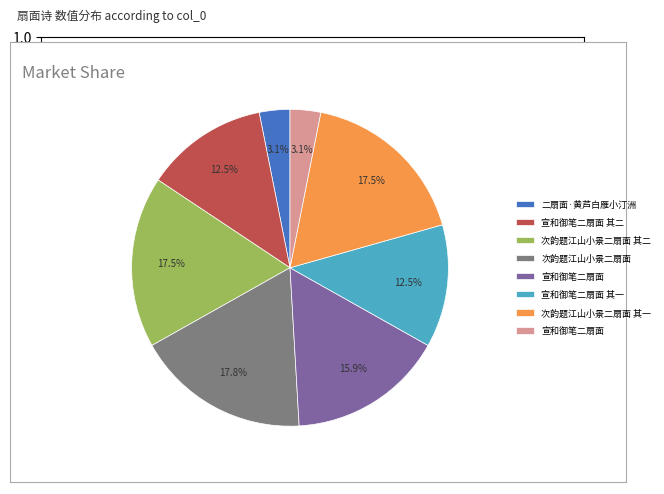

Does any single category account for the majority?

No